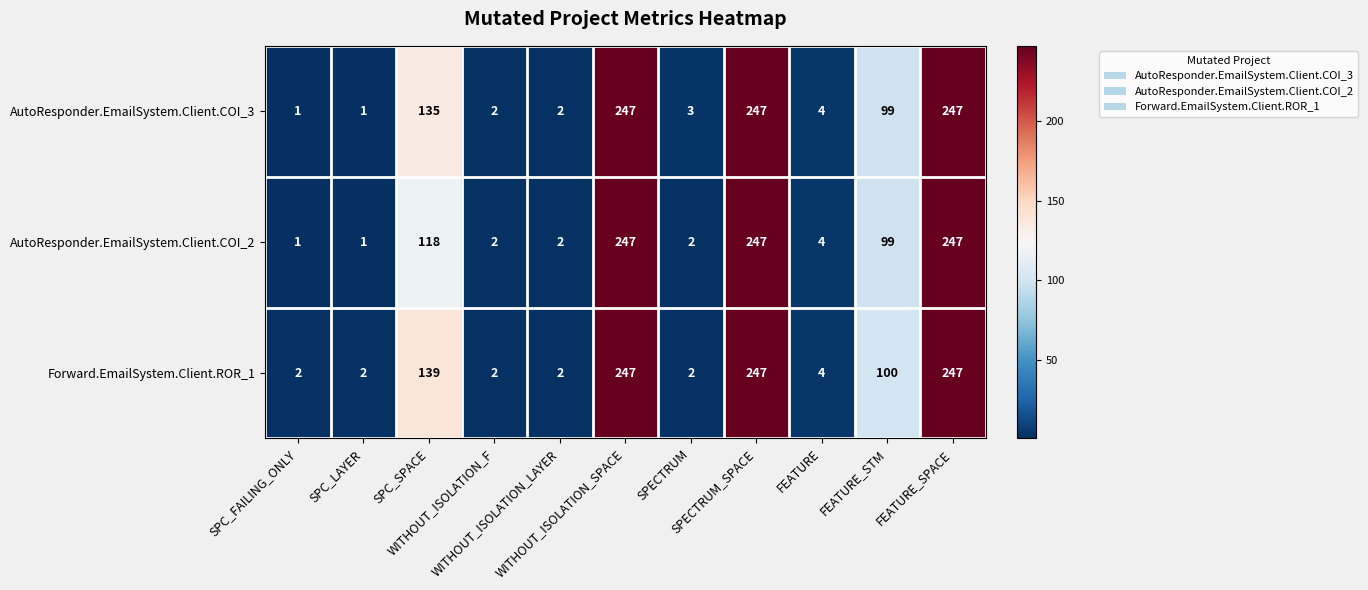

At how many categories does at least one series exceed 105?

4